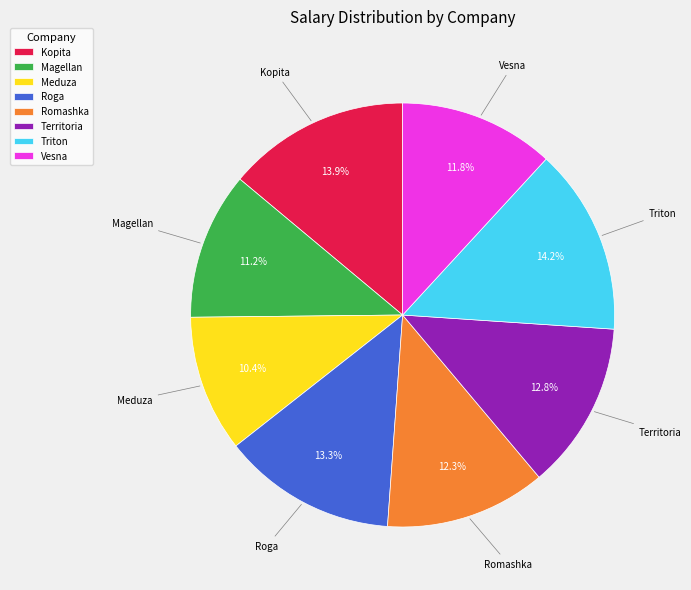

Approximately how many times larger is the value at Territoria compared to Triton?

0.9